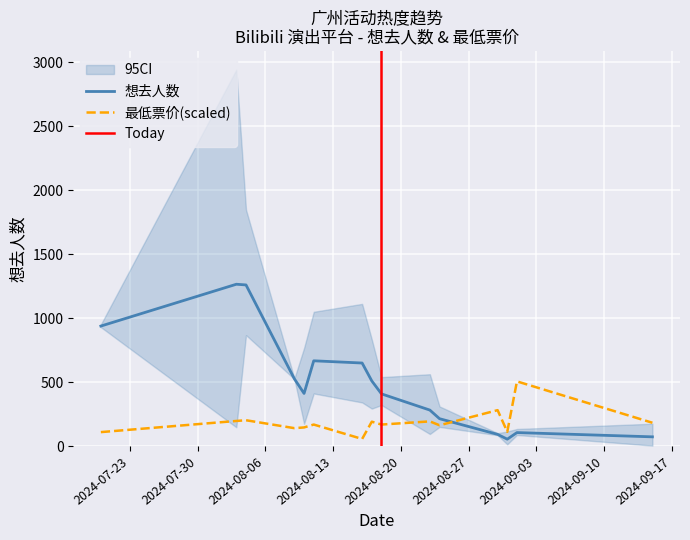

Between 2024-08-09 and 2024-08-04, which is larger?

2024-08-04